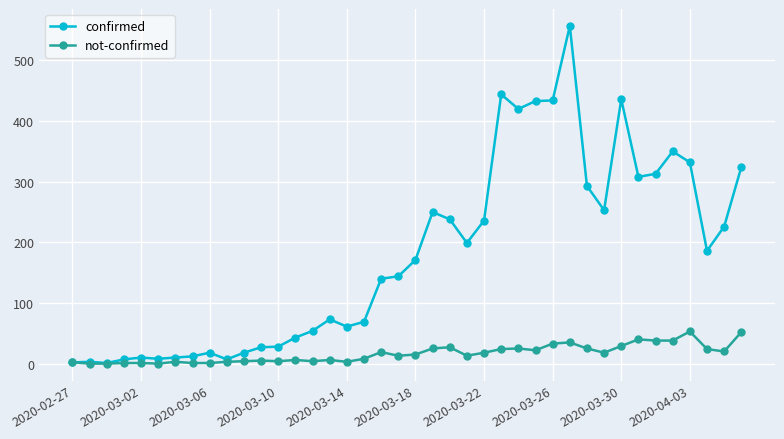

Count the number of data series in this chart.

2